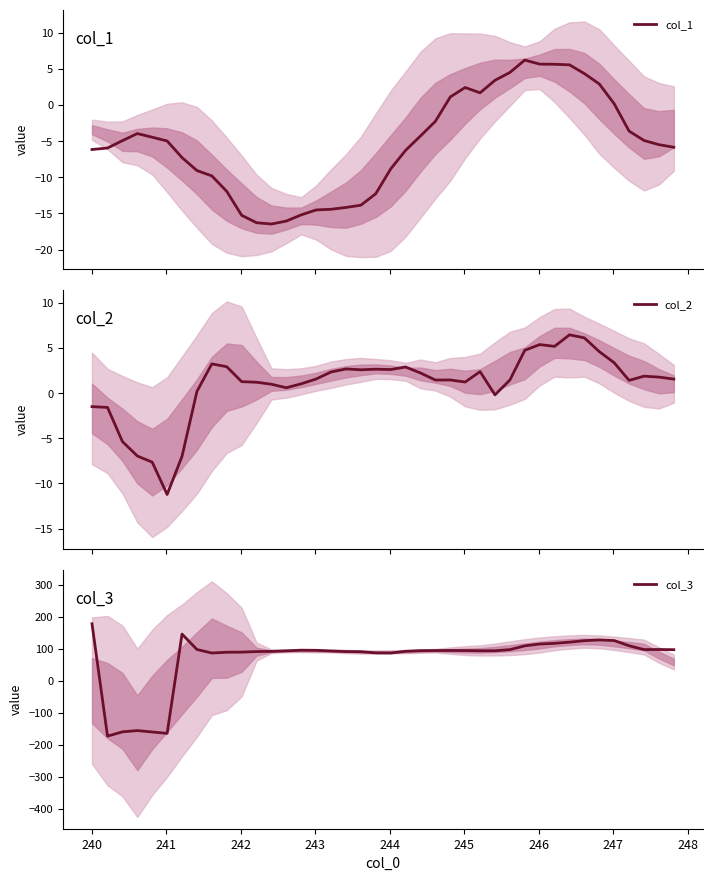

How many data points does each series have?

40